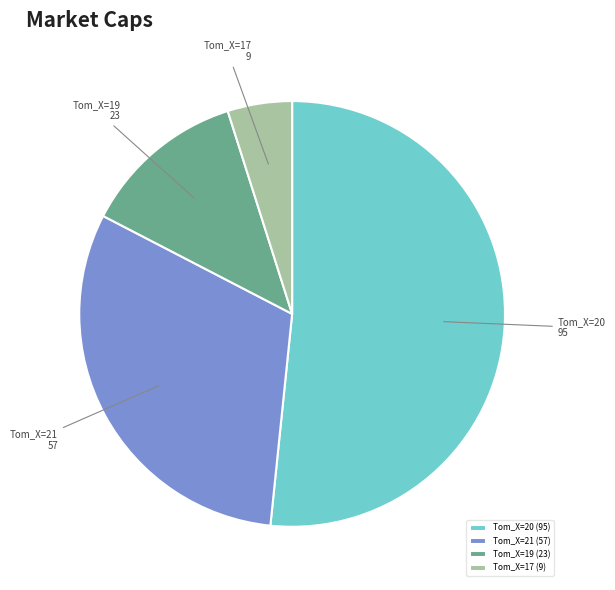

What is the smallest slice in the pie chart?

Tom_X=17 (9)